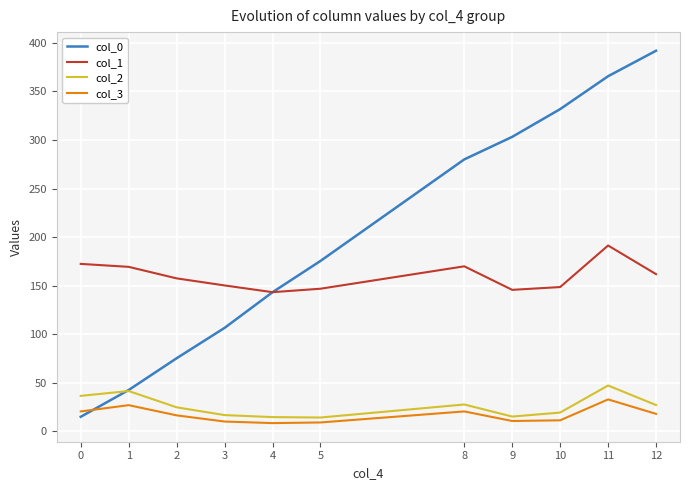

True or false: col_1 has a value of 143.4 at 4.

True